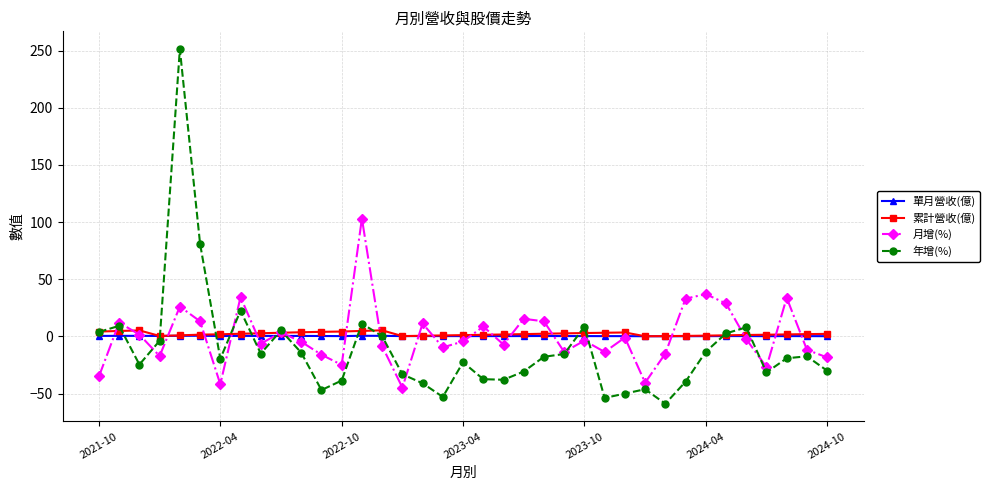

Which series has the largest range (max minus min)?

年增(%)